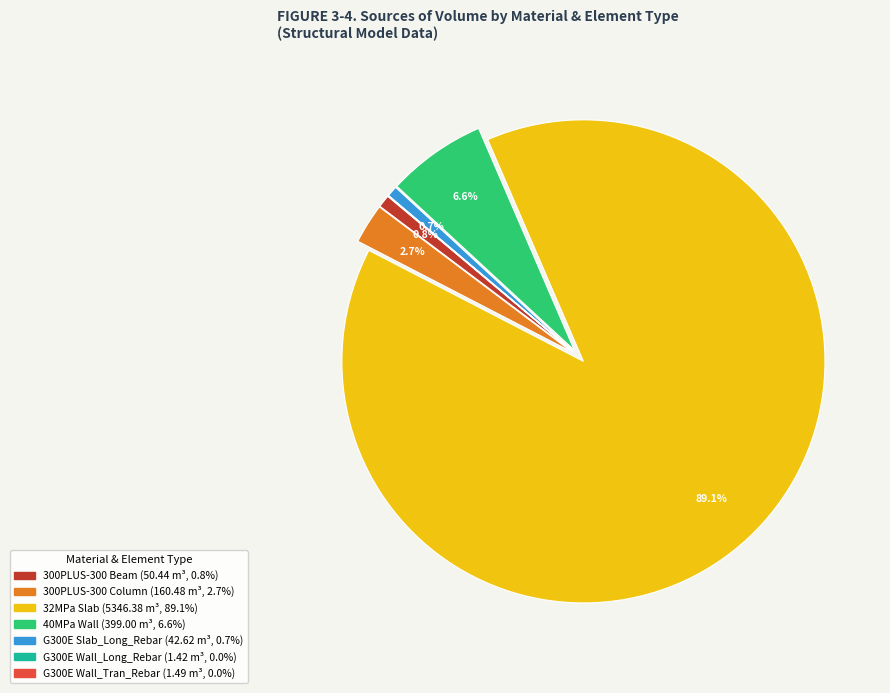

Does any single category account for the majority?

Yes